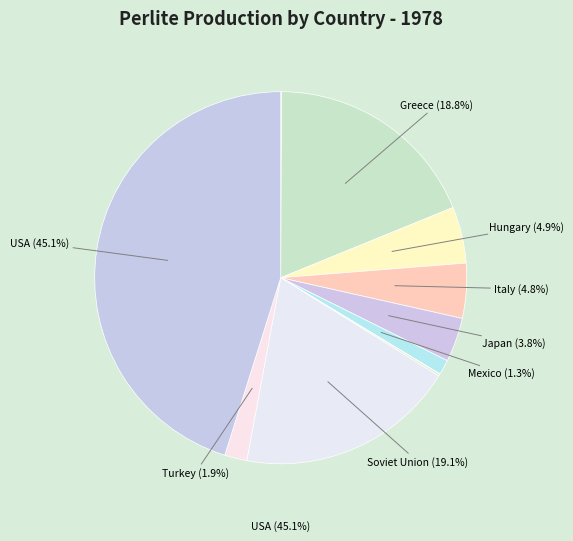

What percentage is NOT represented by Mexico?

98.7%